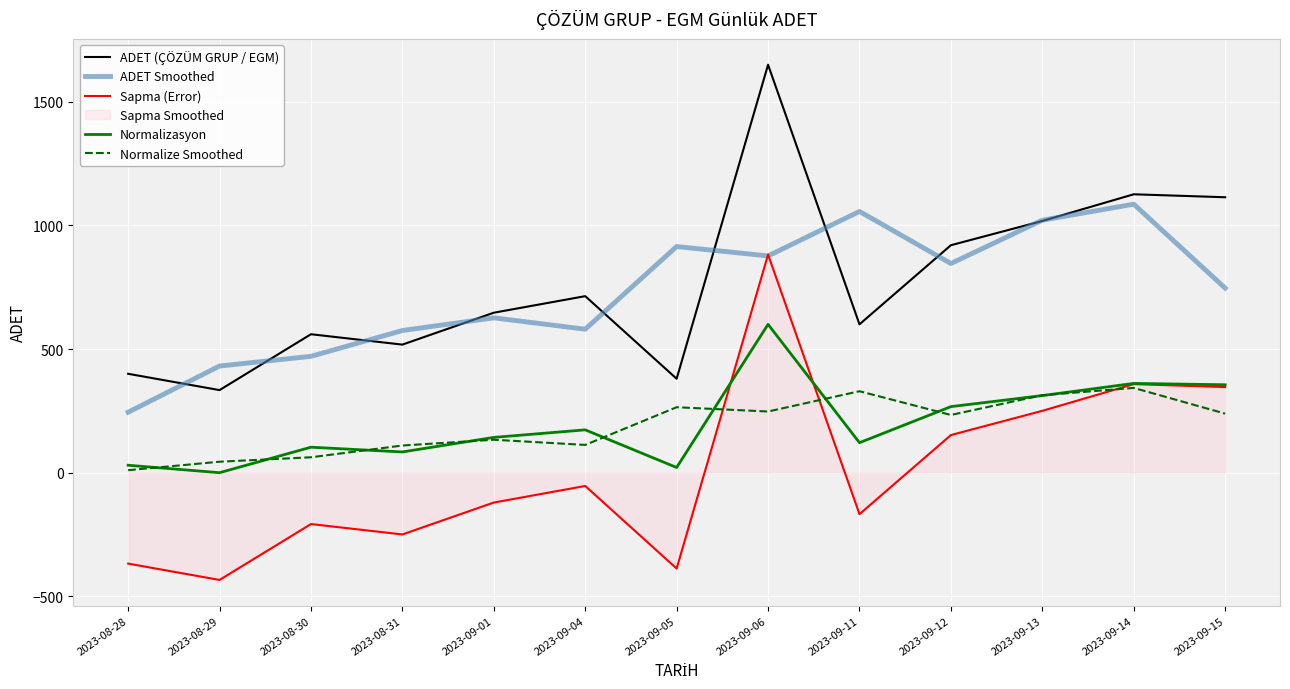

What is the difference between the ADET Smoothed values at 2023-09-11 and 2023-09-12?

210.7